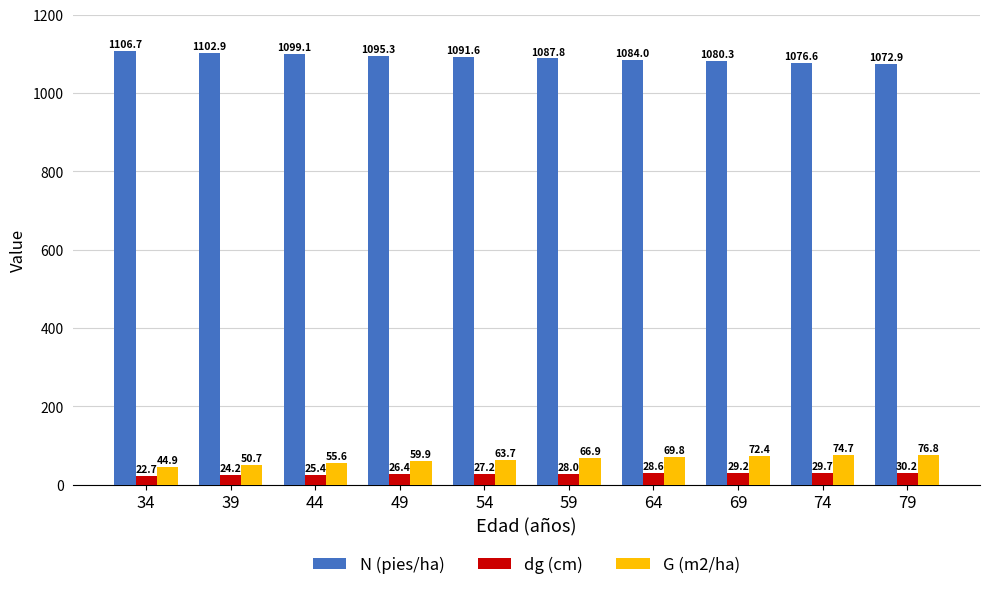

At how many categories does at least one series exceed 101?

10